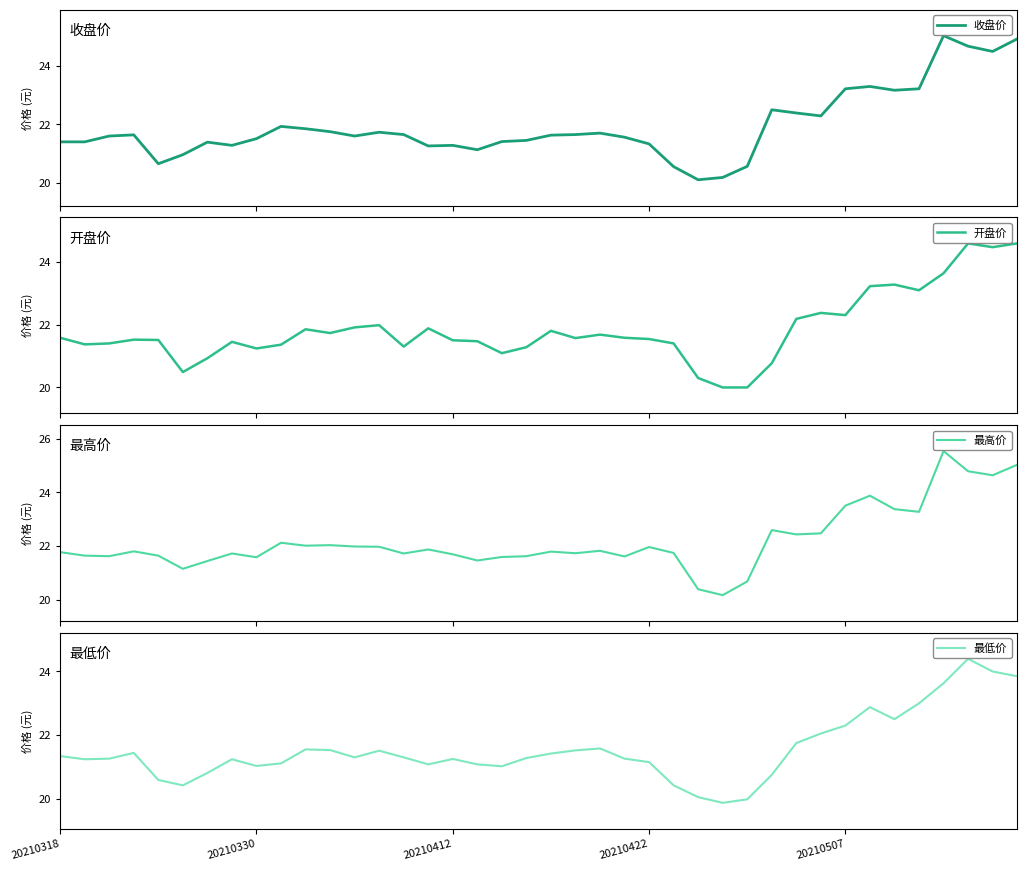

What is the average value of the 最高价 series?

22.2